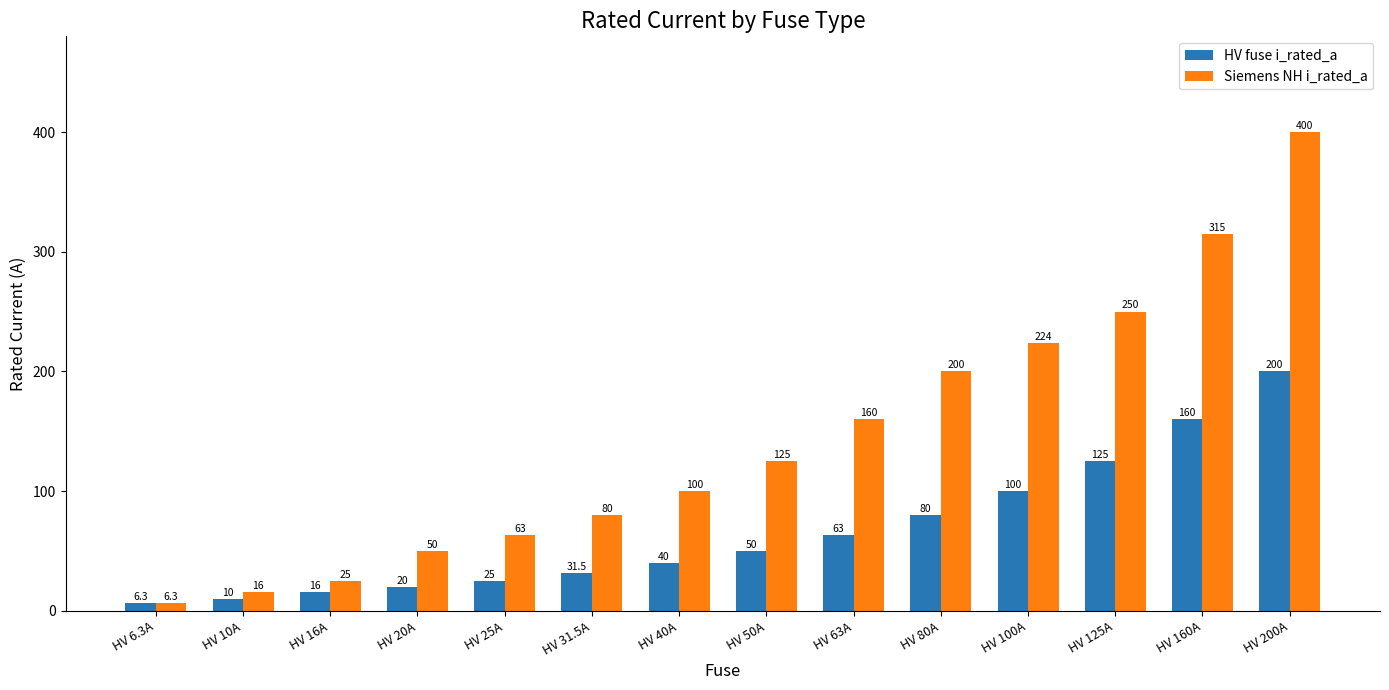

At how many categories does at least one series exceed 253?

2